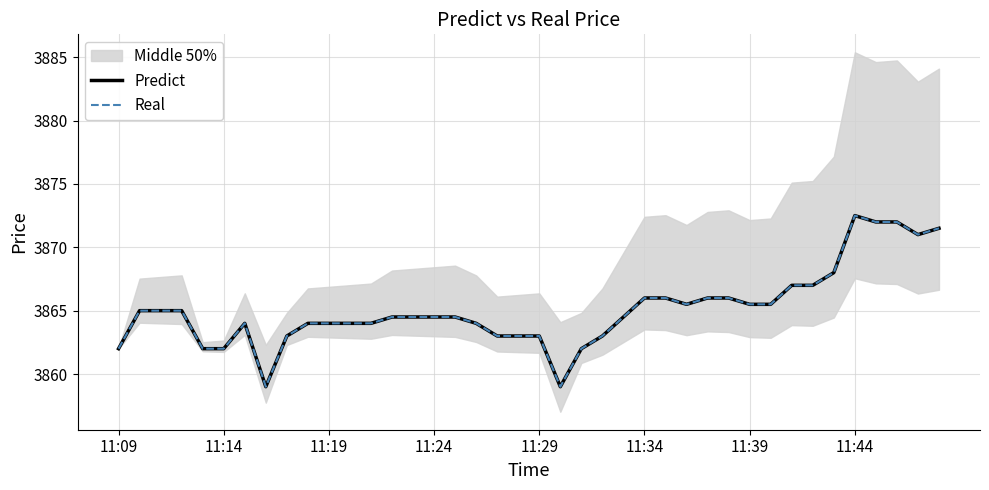

Reading right to left, transcribe all the data shown in this chart.

Predict: 3871.5	3871.0	3872.0	3872.0	3872.5	3868.0	3867.0	3867.0	3865.5	3865.5	3866.0	3866.0	3865.5	3866.0	3866.0	3864.5	3863.0	3862.0	3859.0	3863.0	3863.0	3863.0	3864.0	3864.5	3864.5	3864.5	3864.5	3864.0	3864.0	3864.0	3864.0	3863.0	3859.0	3864.0	3862.0	3862.0	3865.0	3865.0	3865.0	3862.0
Real: 3871.5	3871.0	3872.0	3872.0	3872.5	3868.0	3867.0	3867.0	3865.5	3865.5	3866.0	3866.0	3865.5	3866.0	3866.0	3864.5	3863.0	3862.0	3859.0	3863.0	3863.0	3863.0	3864.0	3864.5	3864.5	3864.5	3864.5	3864.0	3864.0	3864.0	3864.0	3863.0	3859.0	3864.0	3862.0	3862.0	3865.0	3865.0	3865.0	3862.0